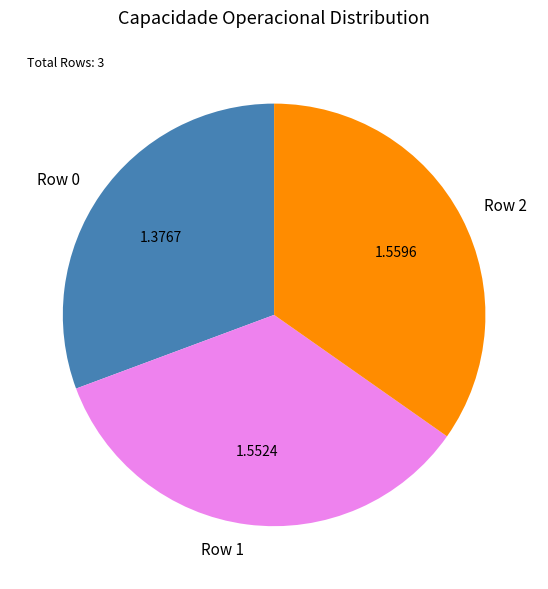

Count the number of slices in the pie.

3